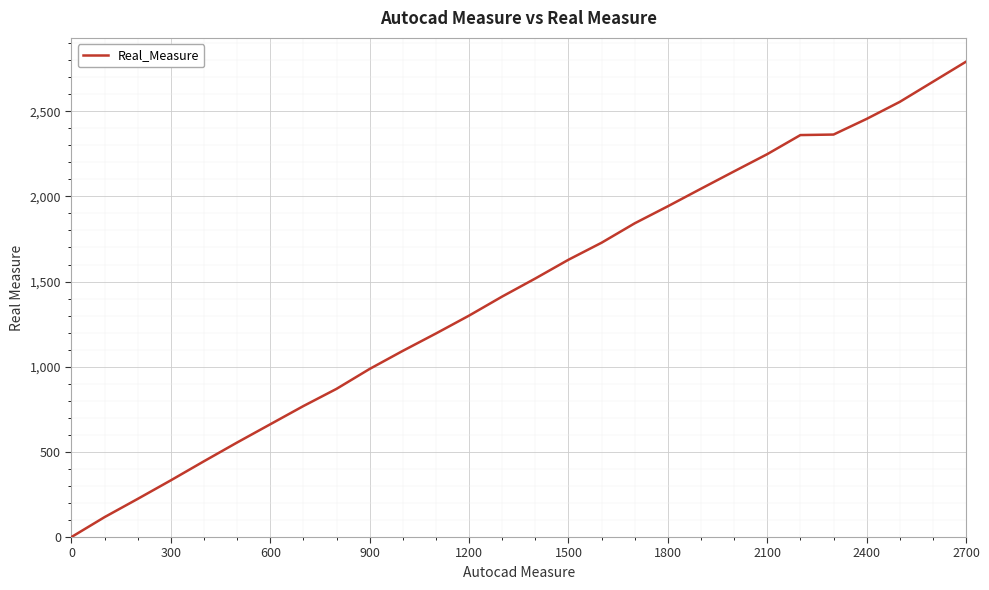

How many series are shown in this chart?

1